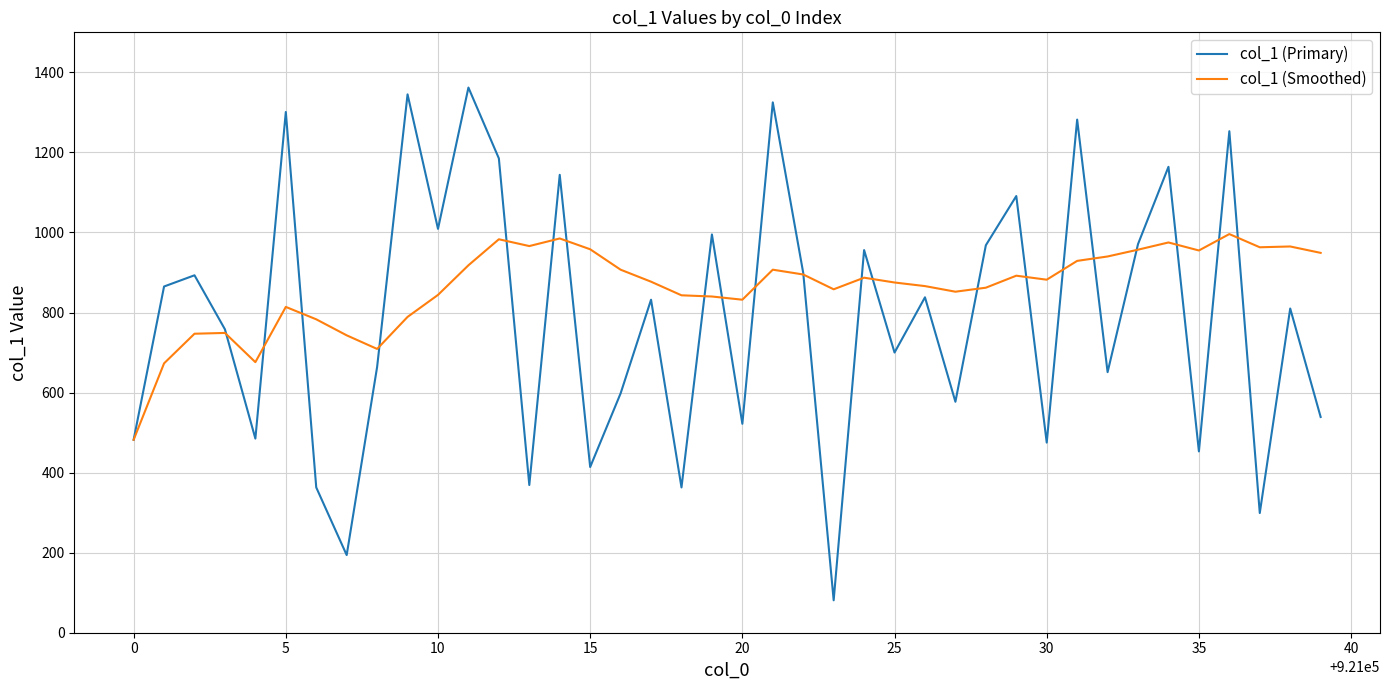

Rank the series by their average value, from highest to lowest.

col_1 (Smoothed), col_1 (Primary)